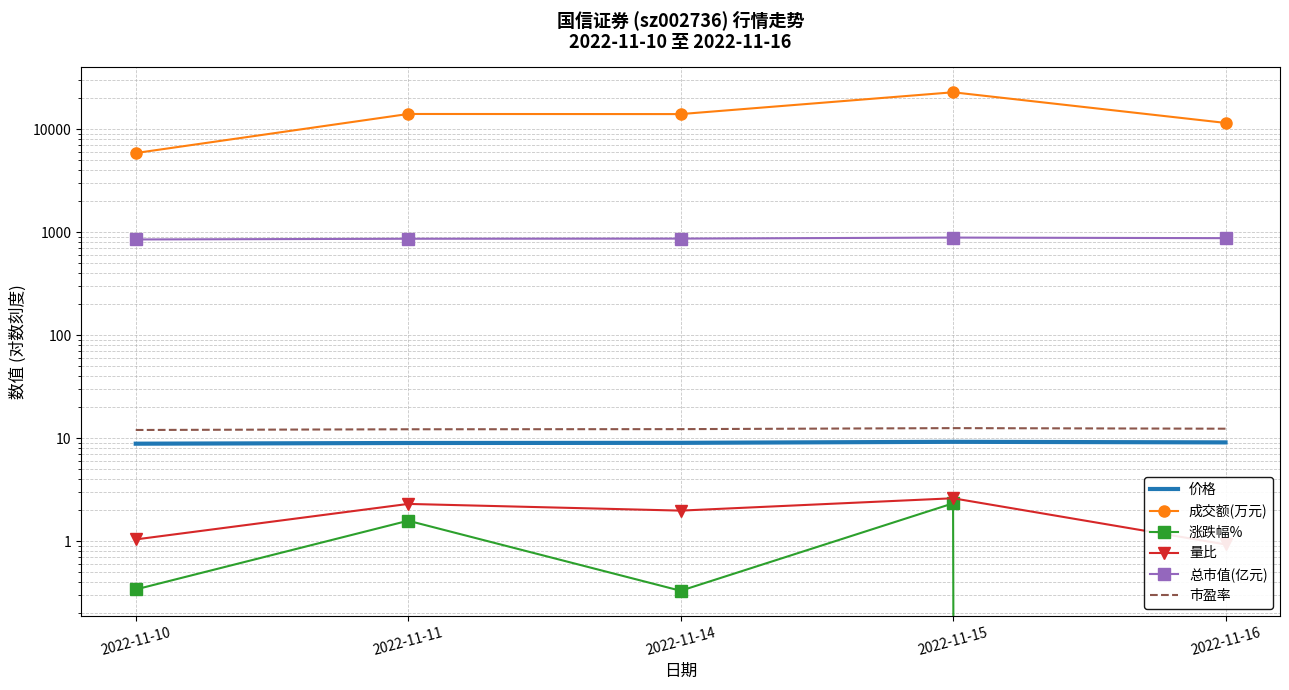

Which has a higher value, 2022-11-10 or 2022-11-11?

2022-11-11